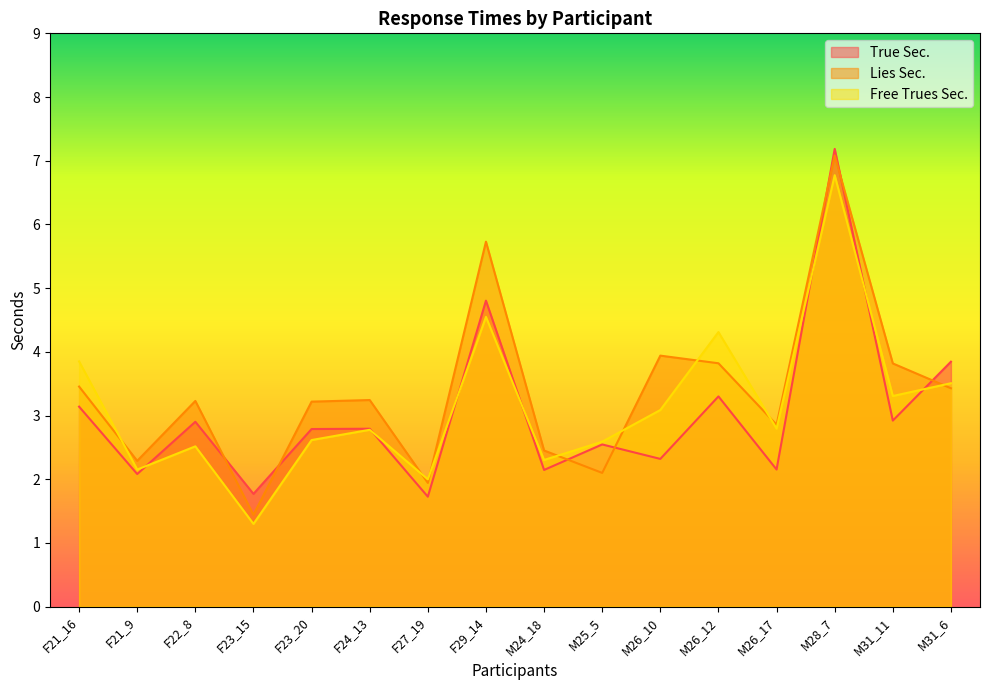

Reading right to left, transcribe all the data shown in this chart.

True Sec.: M31_6=3.8	M31_11=2.9	M28_7=7.2	M26_17=2.2	M26_12=3.3	M26_10=2.3	M25_5=2.5	M24_18=2.1	F29_14=4.8	F27_19=1.7	F24_13=2.8	F23_20=2.8	F23_15=1.8	F22_8=2.9	F21_9=2.1	F21_16=3.1
Lies Sec.: M31_6=3.4	M31_11=3.8	M28_7=7.1	M26_17=2.9	M26_12=3.8	M26_10=3.9	M25_5=2.1	M24_18=2.5	F29_14=5.7	F27_19=1.9	F24_13=3.2	F23_20=3.2	F23_15=1.4	F22_8=3.2	F21_9=2.3	F21_16=3.5
Free Trues Sec.: M31_6=3.5	M31_11=3.3	M28_7=6.8	M26_17=2.8	M26_12=4.3	M26_10=3.1	M25_5=2.6	M24_18=2.3	F29_14=4.5	F27_19=2.0	F24_13=2.8	F23_20=2.6	F23_15=1.3	F22_8=2.5	F21_9=2.2	F21_16=3.8